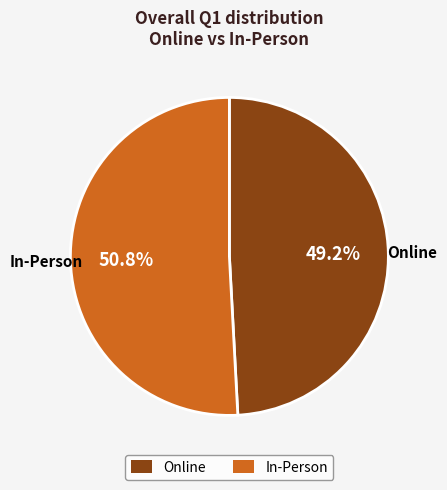

Which category has the biggest portion of the pie?

In-Person